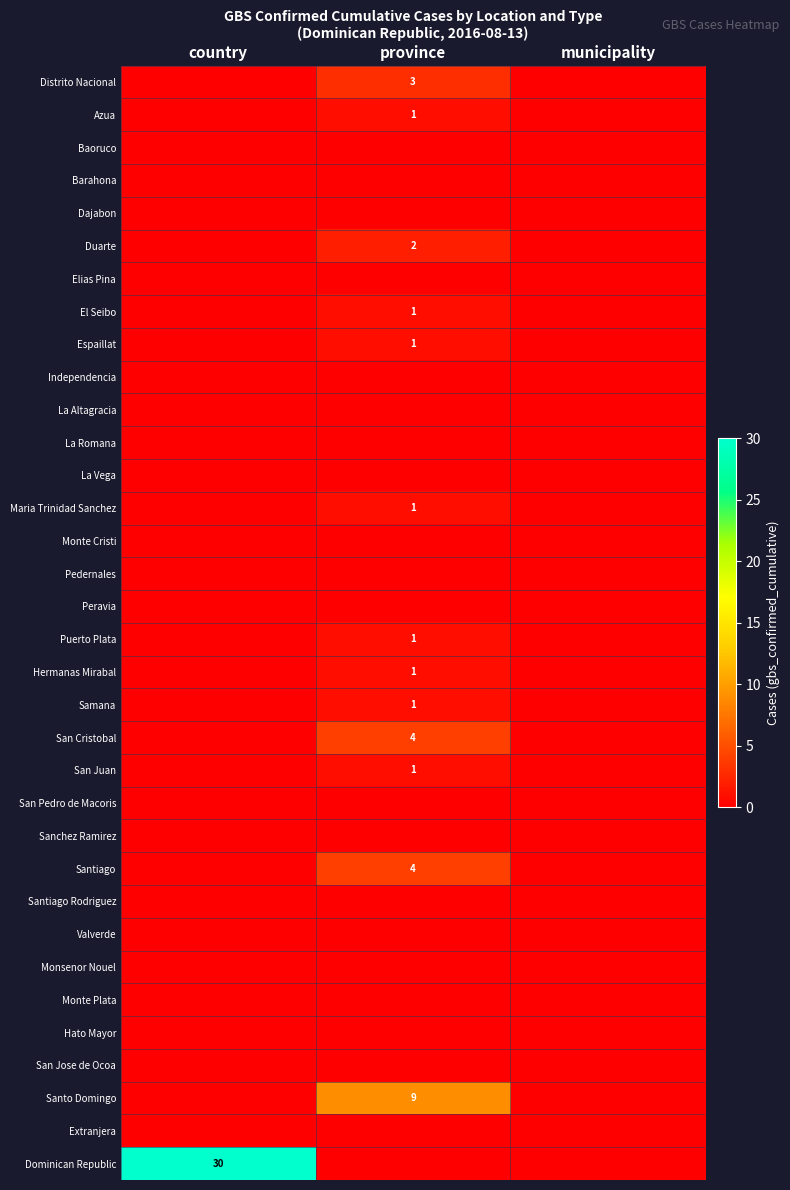

Is it true that Santo Domingo equals 9 at province?

True